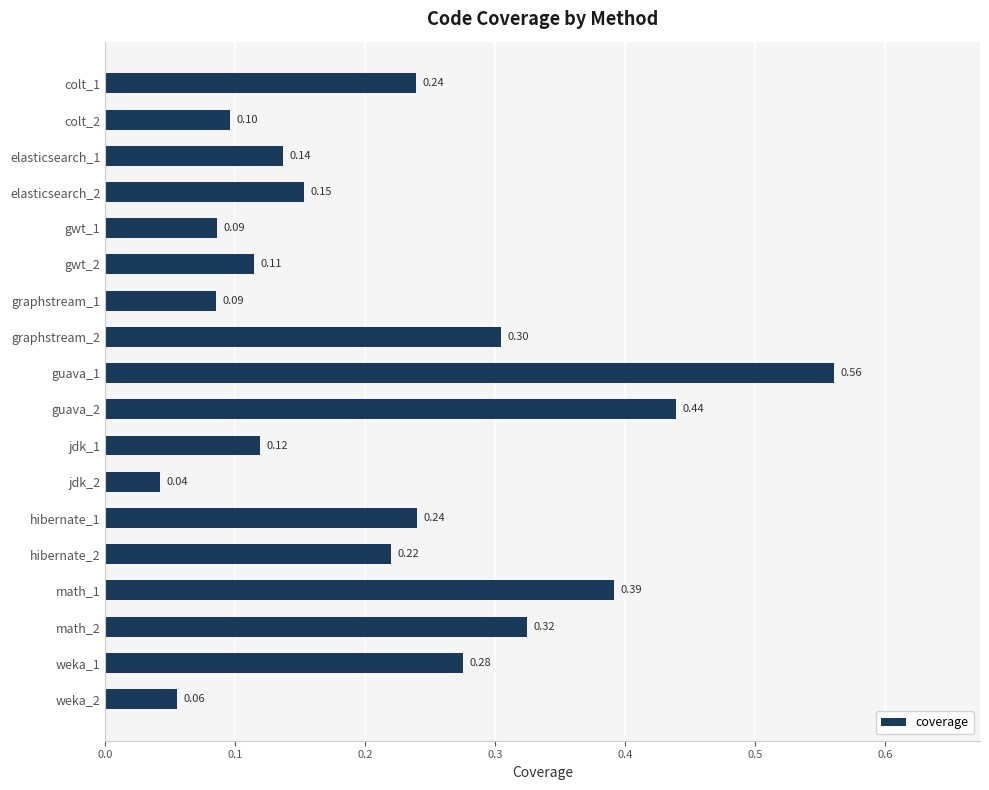

How many bars are there in total?

18